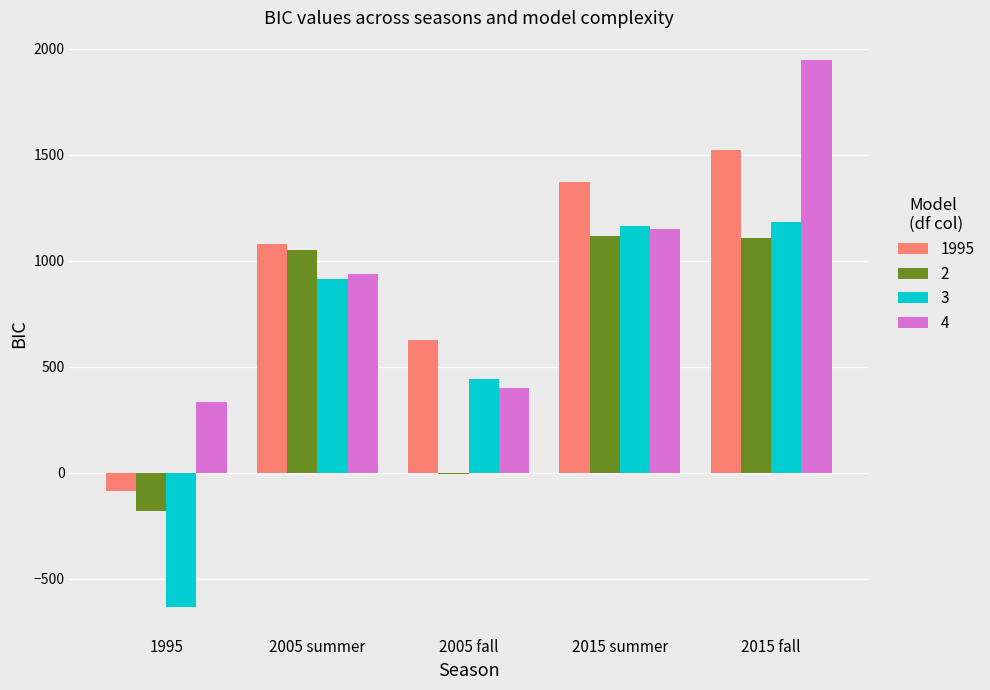

What is the sum of all 1995 values?

4513.8